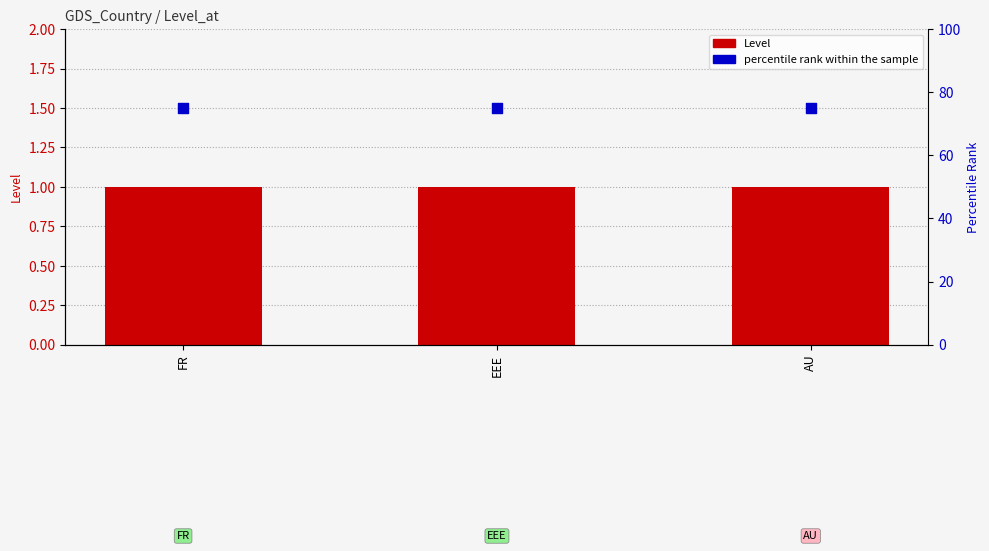

What are all the series names shown in the legend?

Level, percentile rank within the sample